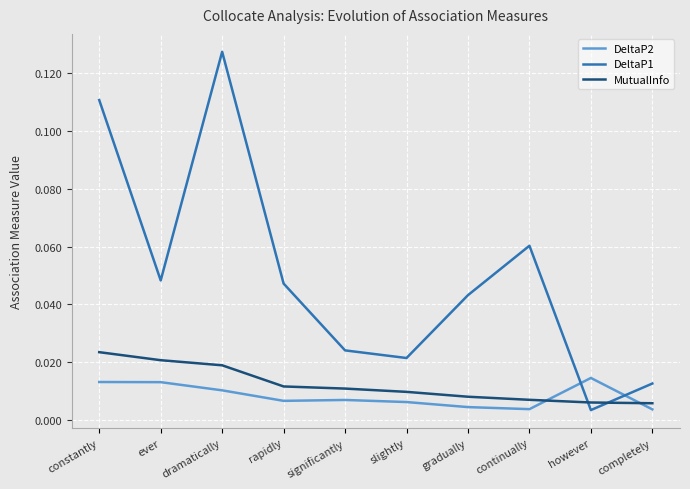

Which series has the largest range (max minus min)?

DeltaP1